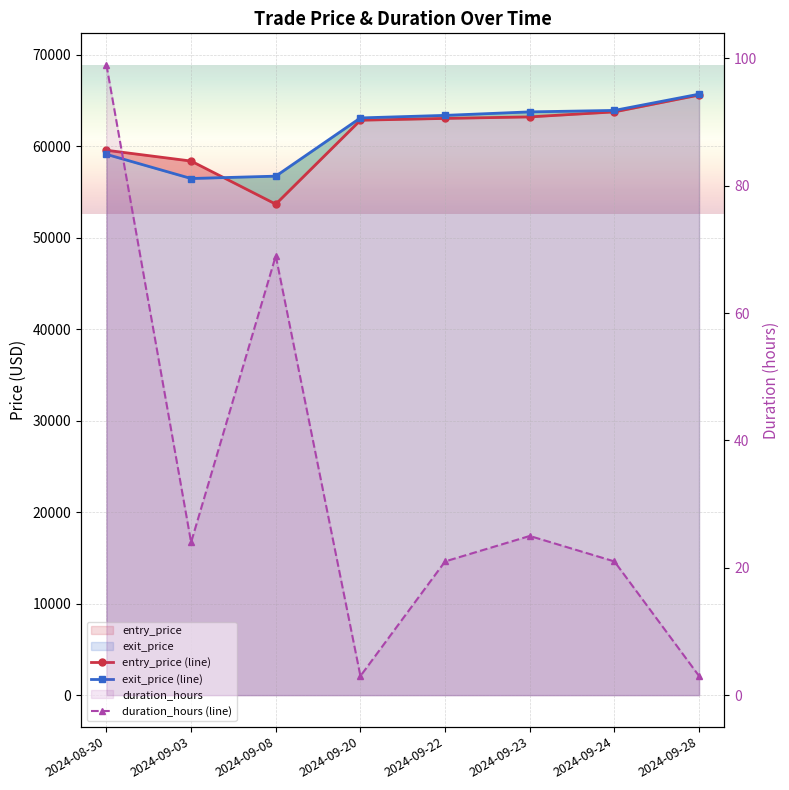

What is the label of the 1st point from the left?

2024-08-30